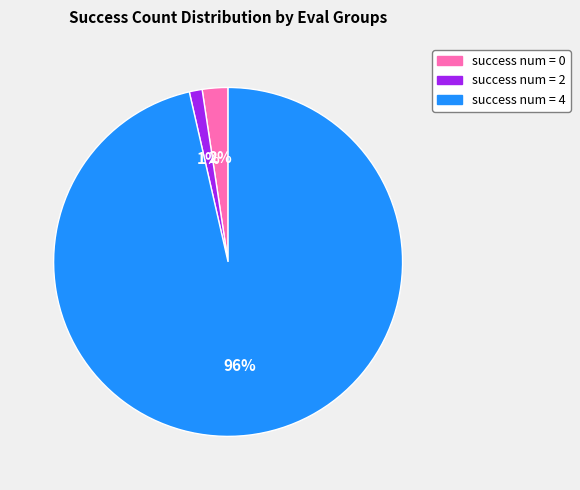

To the nearest percent, what is the average slice percentage?

33%